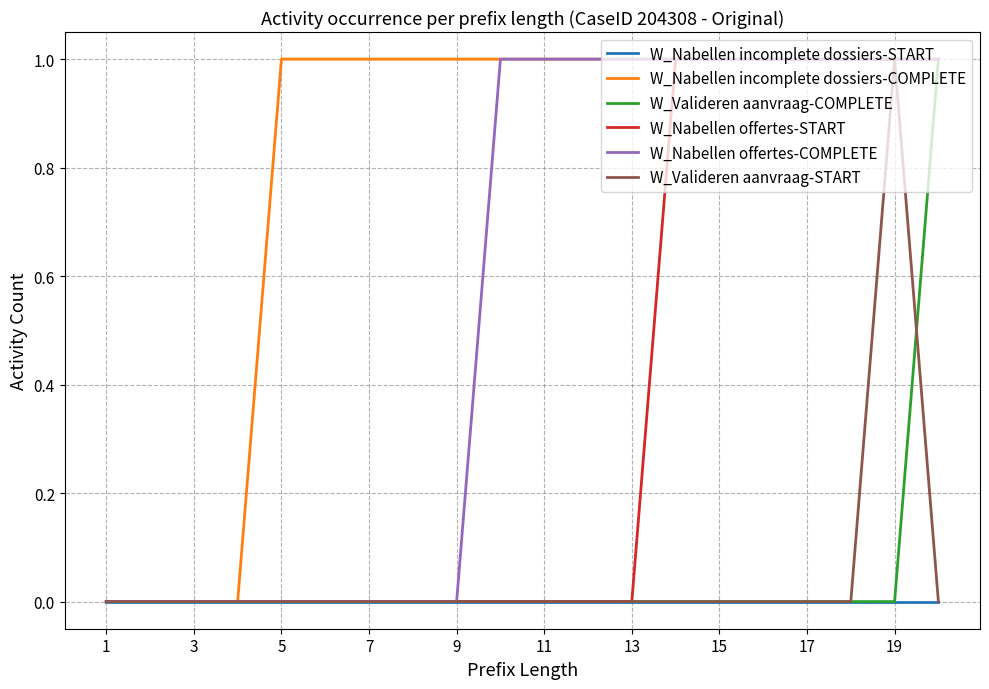

Which series has the largest total across all categories?

W_Nabellen incomplete dossiers-COMPLETE